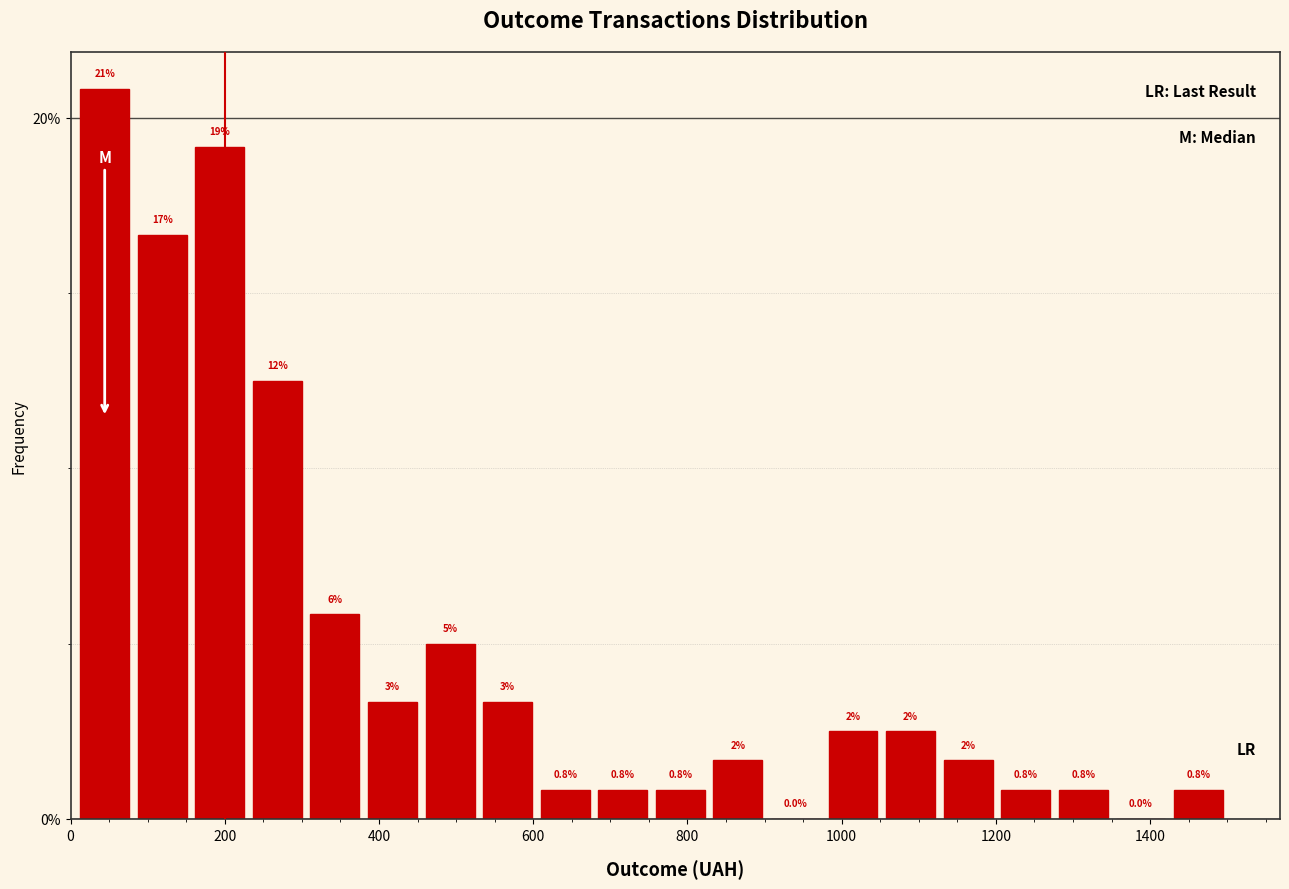

Around what value on the x-axis is the tallest bar? Give the approximate position of its centre, as read against the axis.

40